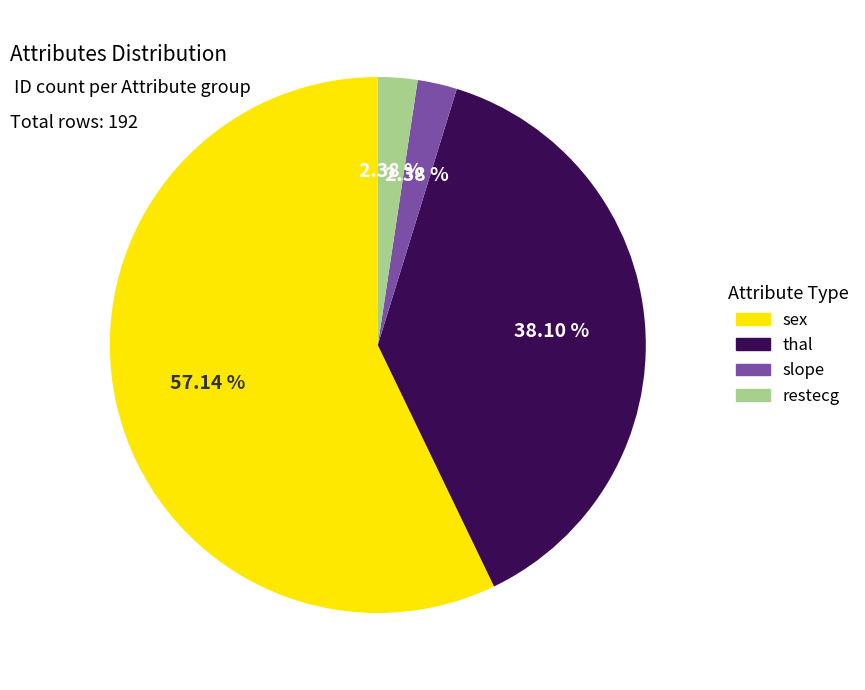

Is sex the majority of the pie?

Yes